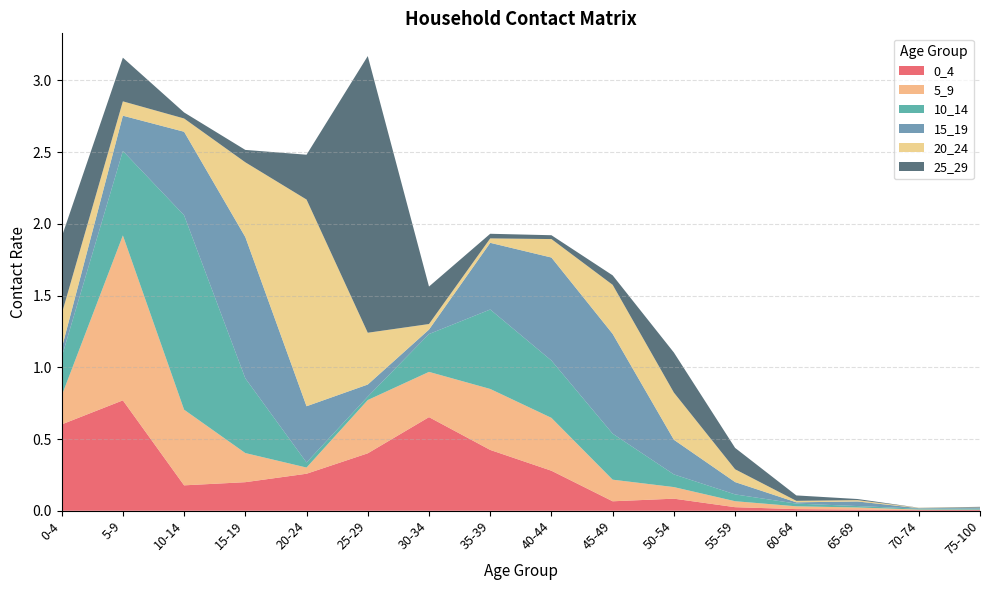

Reading left to right, transcribe all the data shown in this chart.

0_4: 0.6	0.8	0.2	0.2	0.3	0.4	0.7	0.4	0.3	0.1	0.1	0.0	0.0	0.0	0.0	0.0
5_9: 0.2	1.1	0.5	0.2	0.0	0.4	0.3	0.4	0.4	0.2	0.1	0.0	0.0	0.0	0.0	0.0
10_14: 0.3	0.6	1.4	0.5	0.0	0.0	0.3	0.6	0.4	0.3	0.1	0.0	0.0	0.0	0.0	0.0
15_19: 0.1	0.2	0.6	1.0	0.4	0.1	0.0	0.5	0.7	0.7	0.2	0.1	0.0	0.0	0.0	0.0
20_24: 0.2	0.1	0.1	0.5	1.4	0.4	0.0	0.0	0.1	0.3	0.3	0.1	0.0	0.0	0.0	0.0
25_29: 0.5	0.3	0.0	0.1	0.3	1.9	0.3	0.0	0.0	0.1	0.3	0.1	0.0	0.0	0.0	0.0